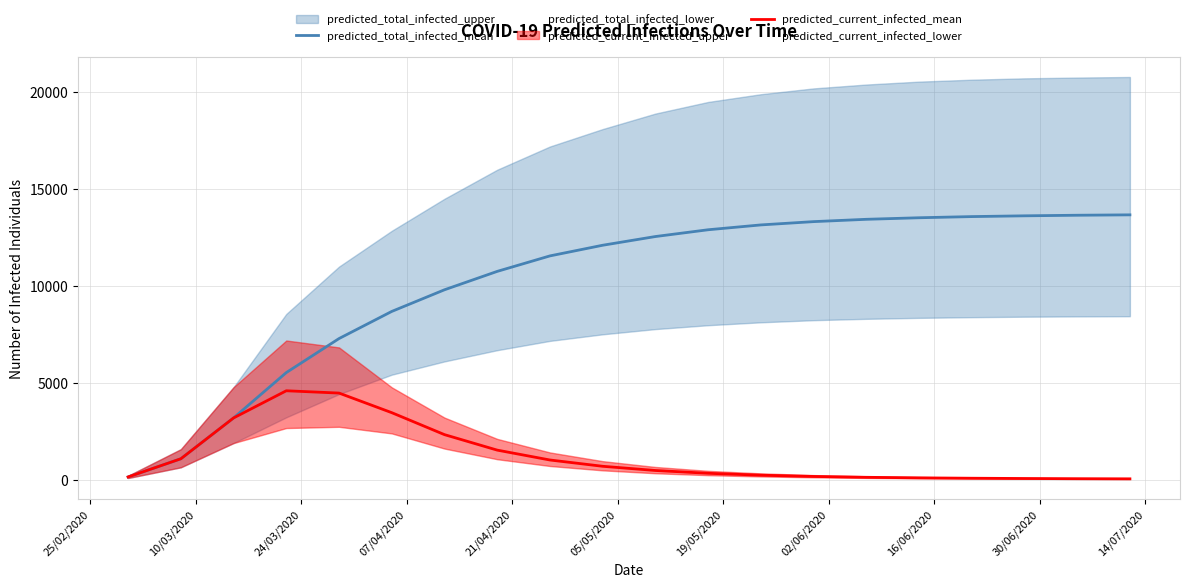

What is the maximum value for predicted_total_infected_mean?

13670